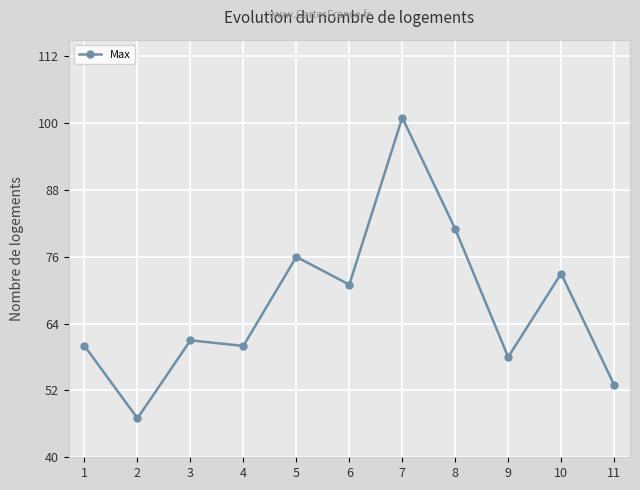

Reading left to right, what are all the values shown in this chart?

1=60	2=47	3=61	4=60	5=76	6=71	7=101	8=81	9=58	10=73	11=53